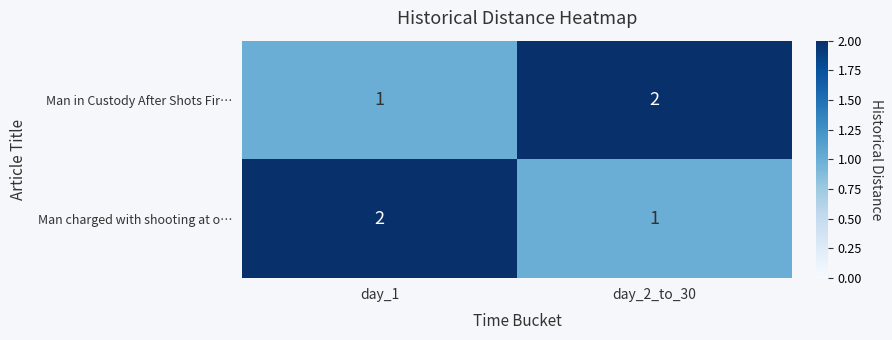

What is the sum of the Man charged with shooting at o… values at day_2_to_30 and day_1?

3